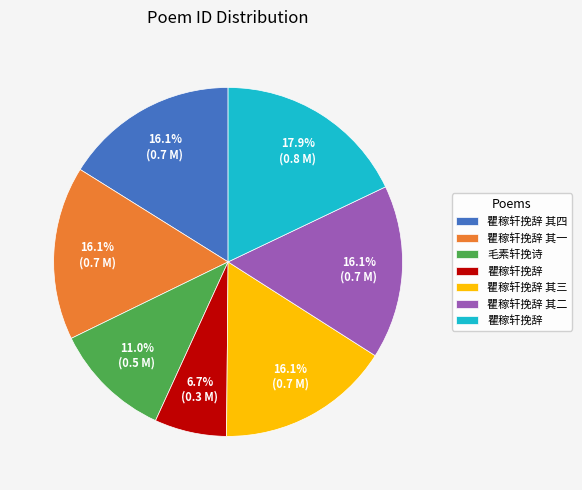

Is there a majority slice in this chart?

No